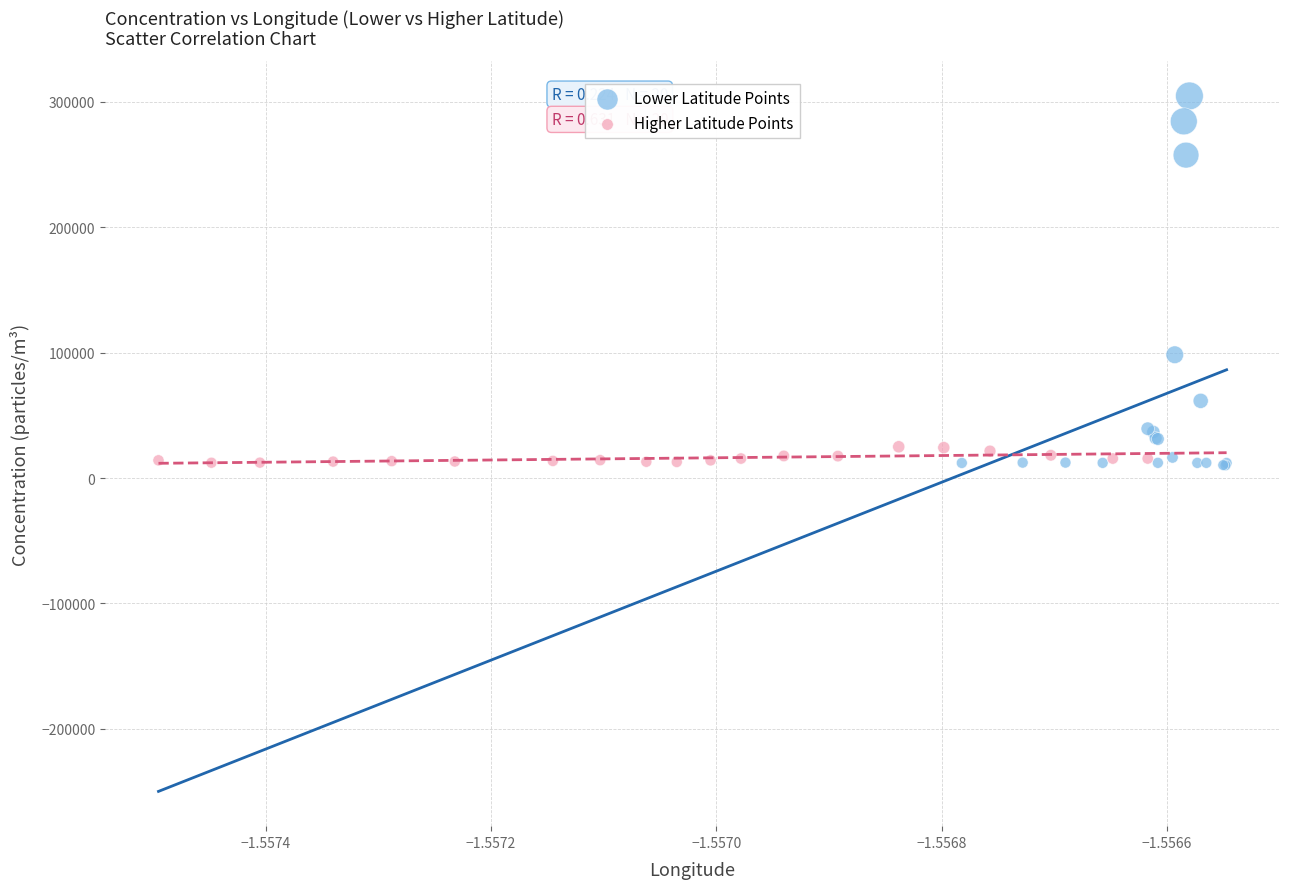

Which series contains the highest Y value?

Lower Latitude Points